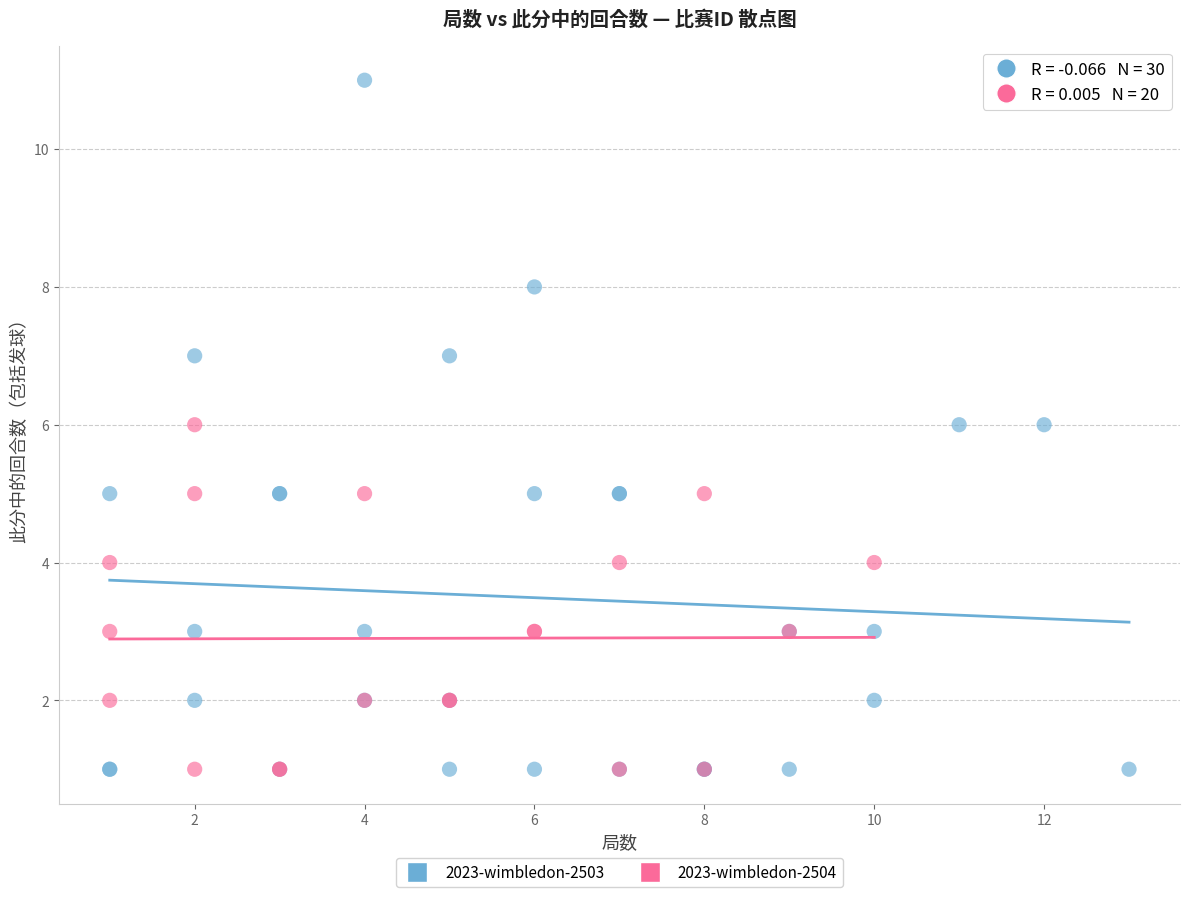

Which series reaches the maximum Y coordinate?

2023-wimbledon-2503